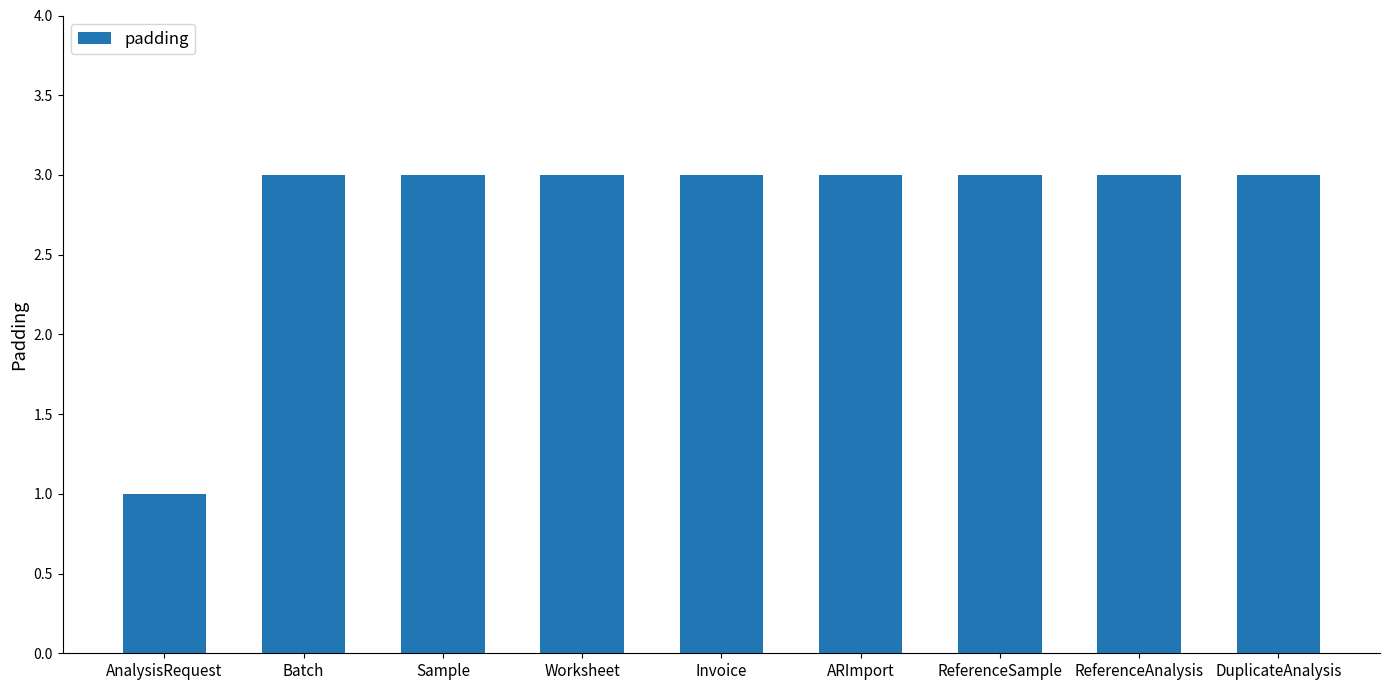

Does the chart contain stacked bars?

No